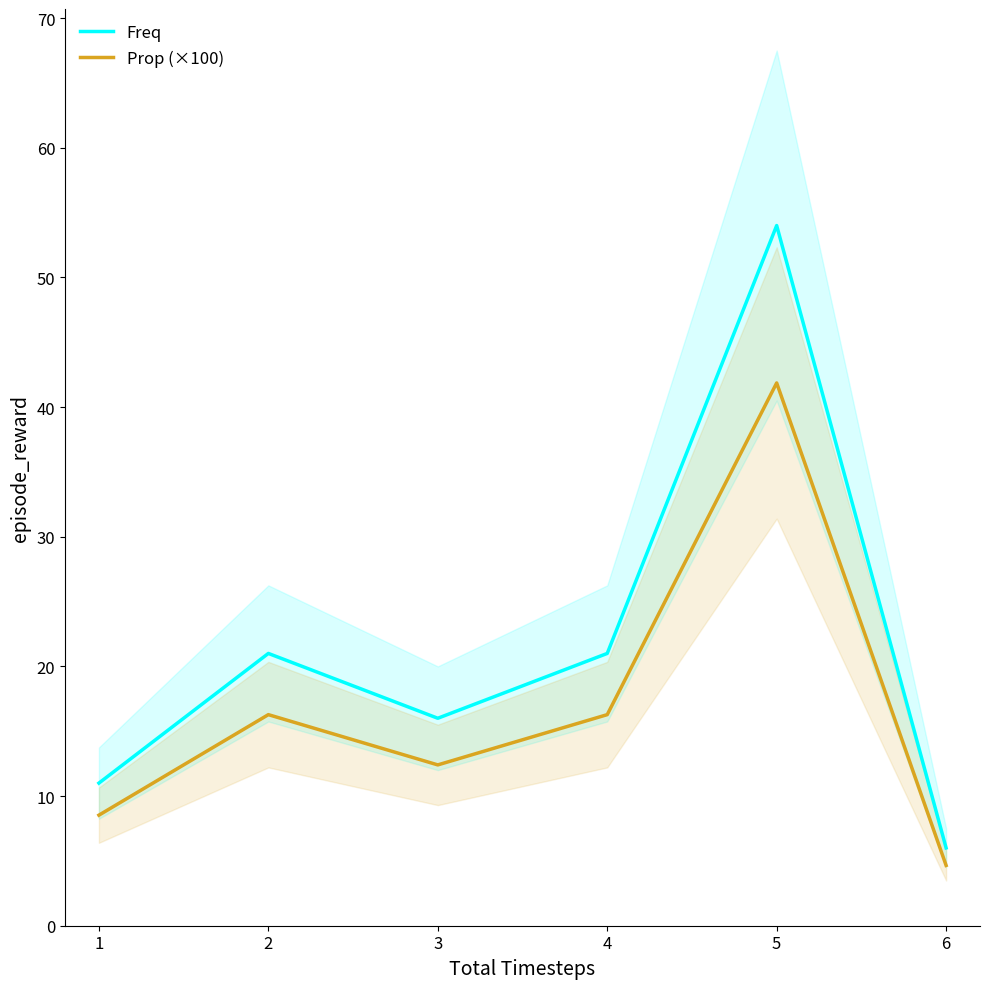

Count the Freq values in the range 11 to 21.

4